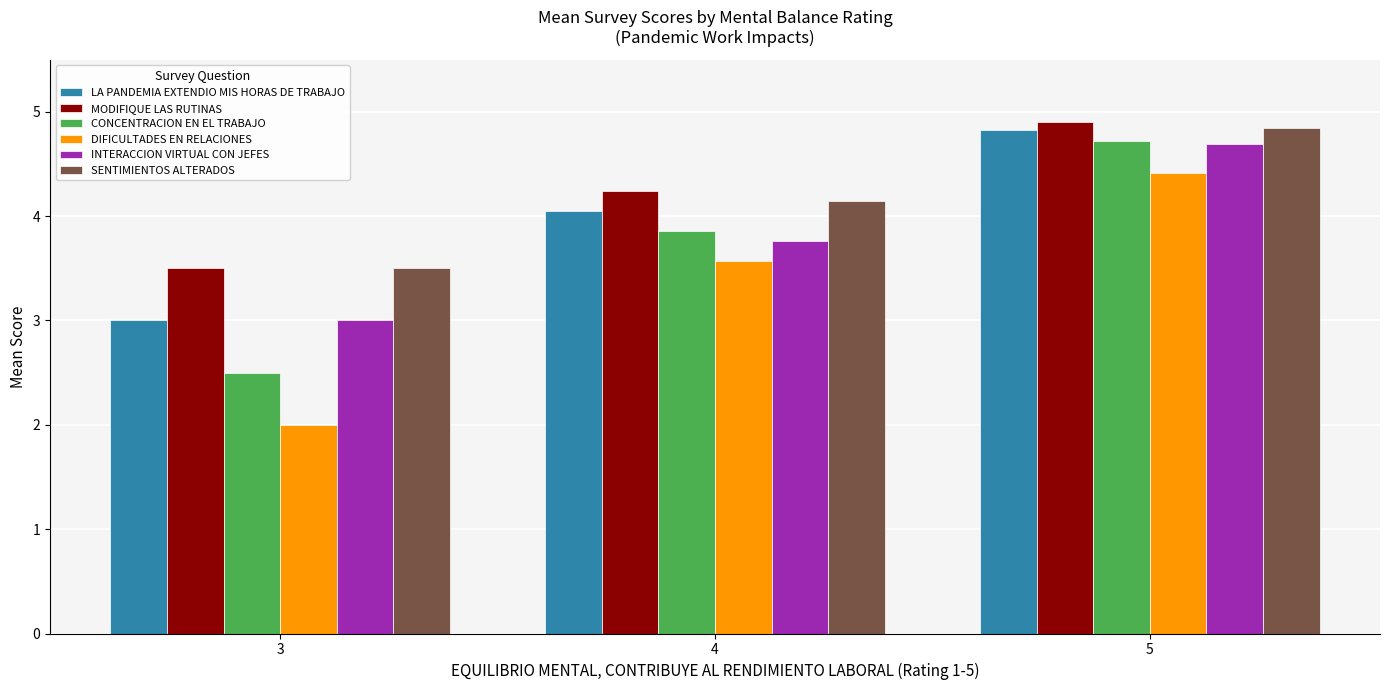

What is the total value across all series at 5?

28.4